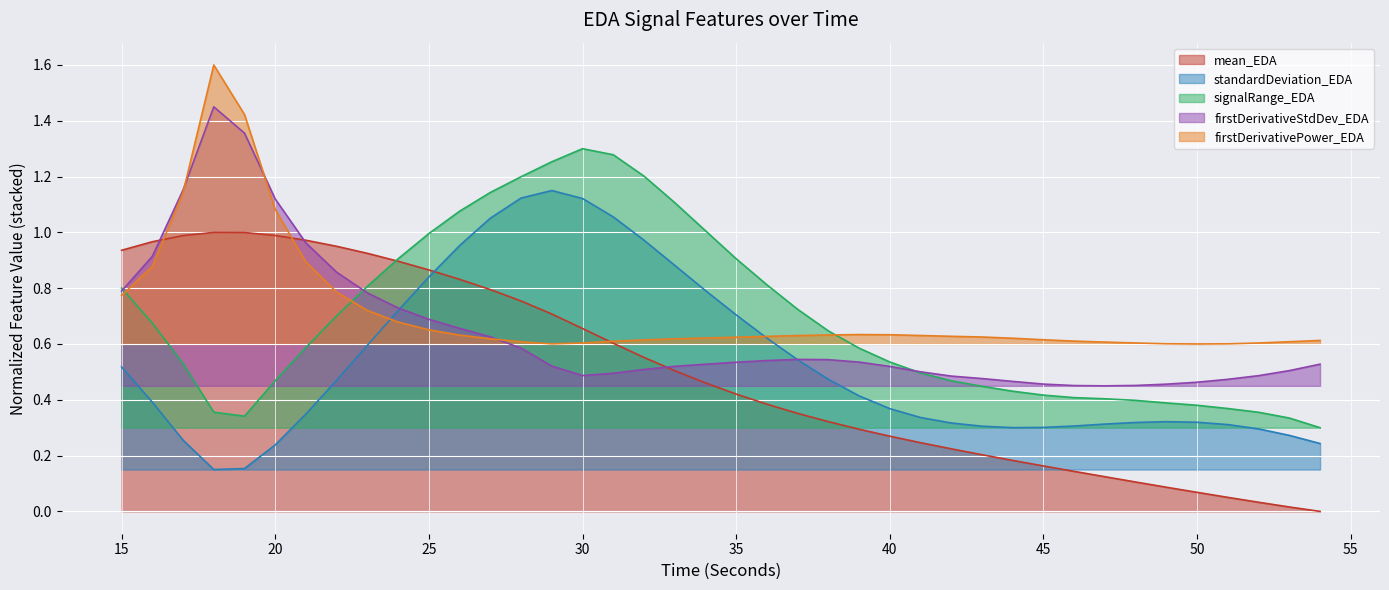

What is the difference between the standardDeviation_EDA values at 20 and 34?

0.6